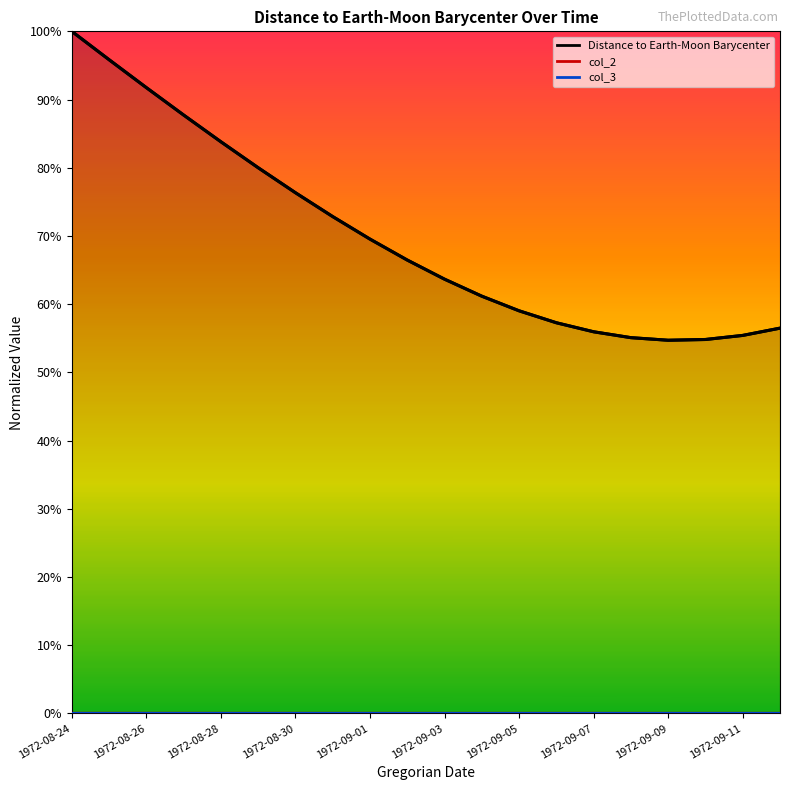

At how many categories does at least one series exceed 0?

20